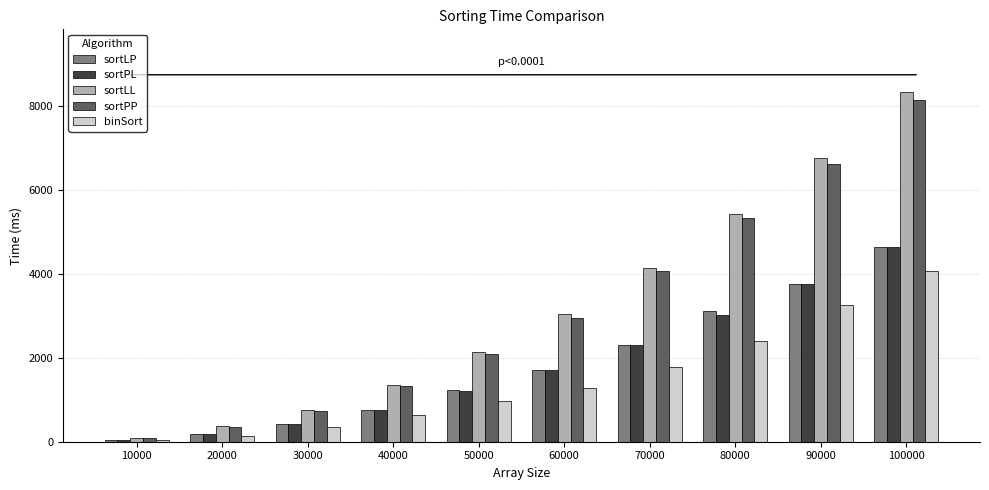

What is the total value across all series at 60000?

10703.0